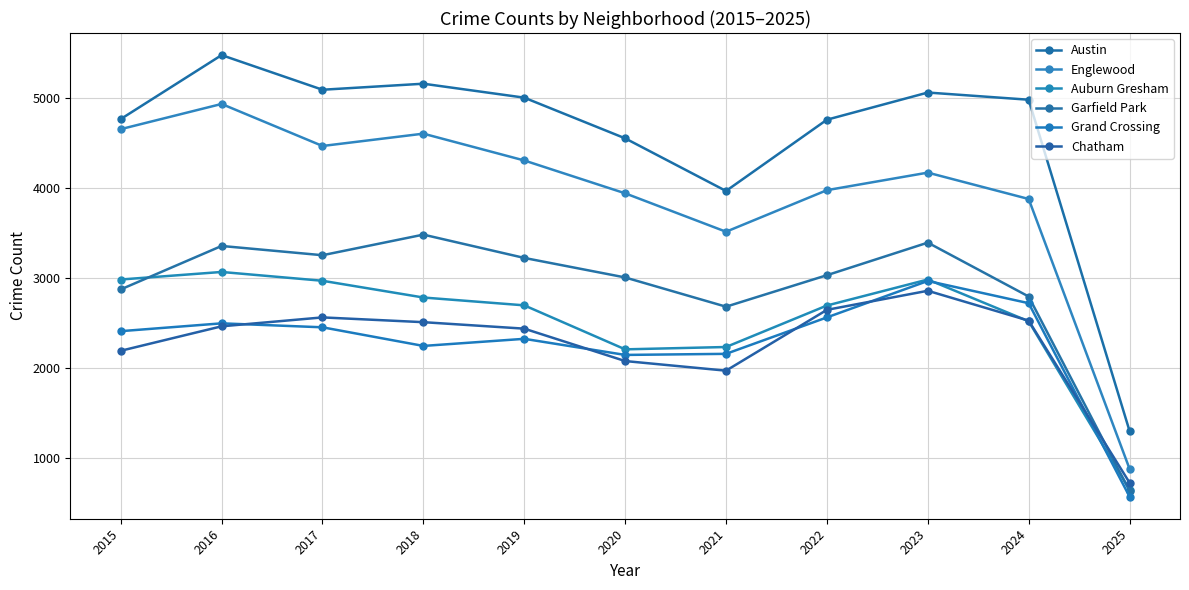

Which label corresponds to the largest value in the chart?

2016